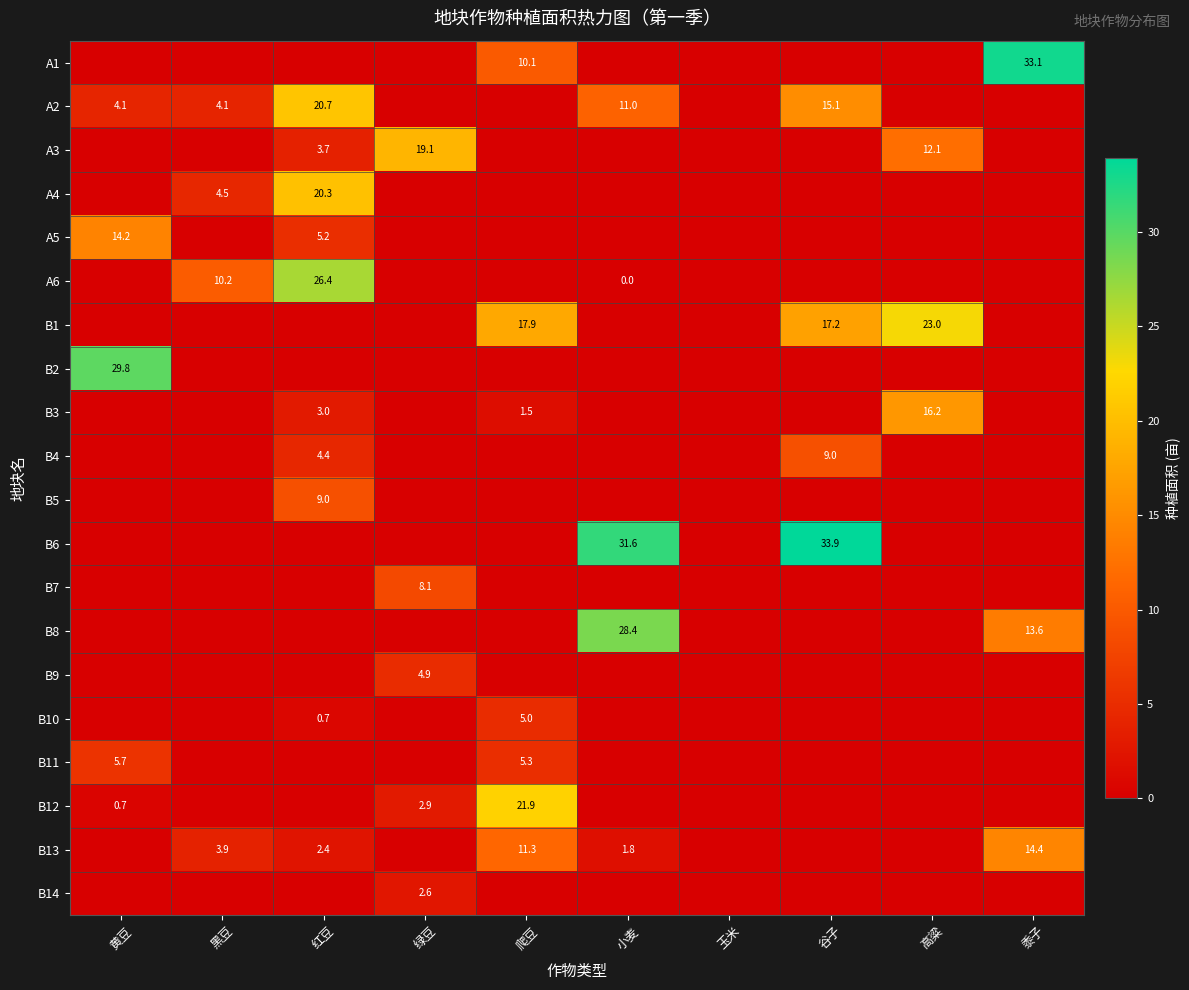

The A4 series shows 5.8 at 红豆. True or false?

False